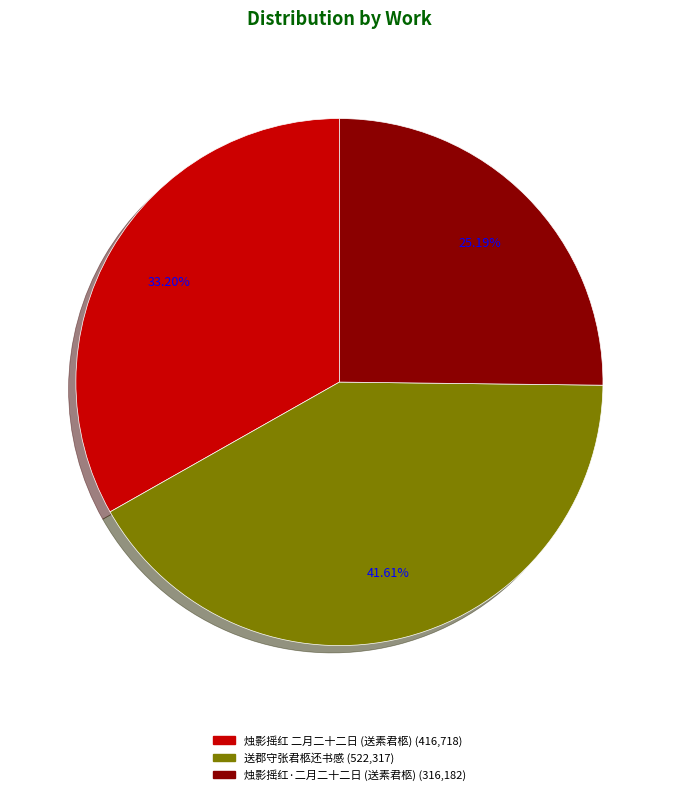

To the nearest percent, what is the difference between the largest and smallest slice percentages?

16%